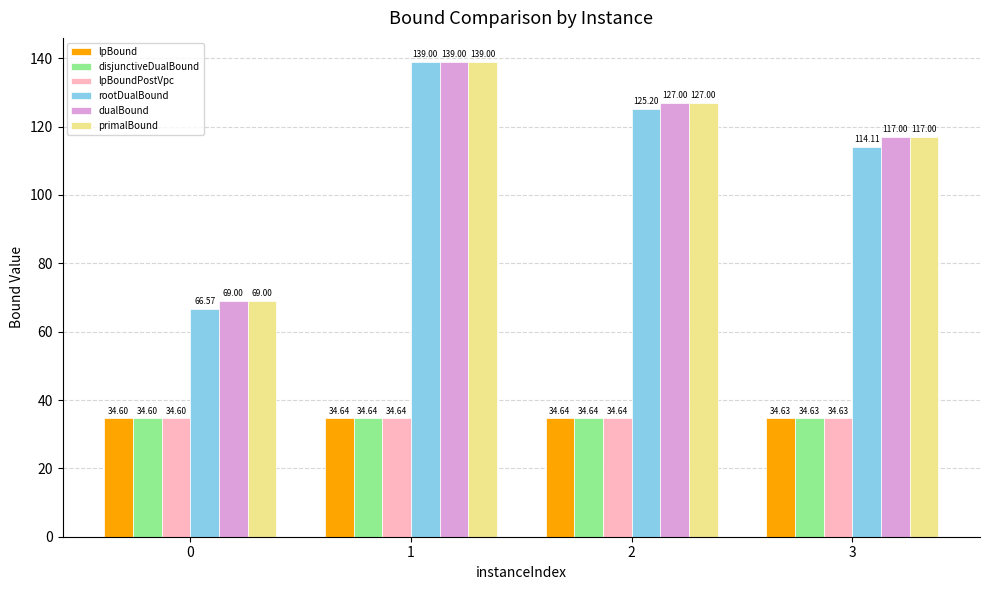

What is the value of the dualBound bar at the 1st from the left?

69.0